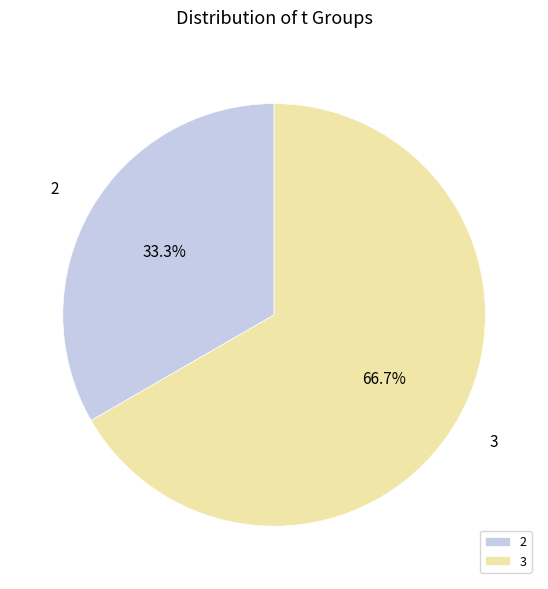

How many segments does this pie chart have?

2